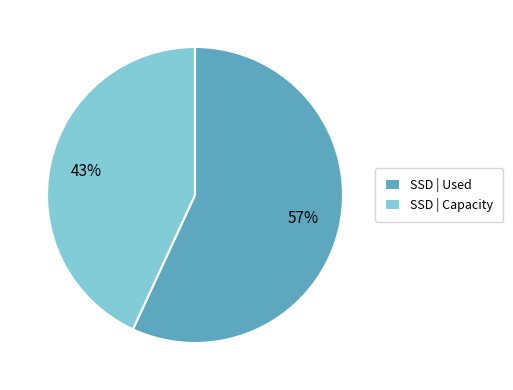

Which slice is the largest?

SSD | Used